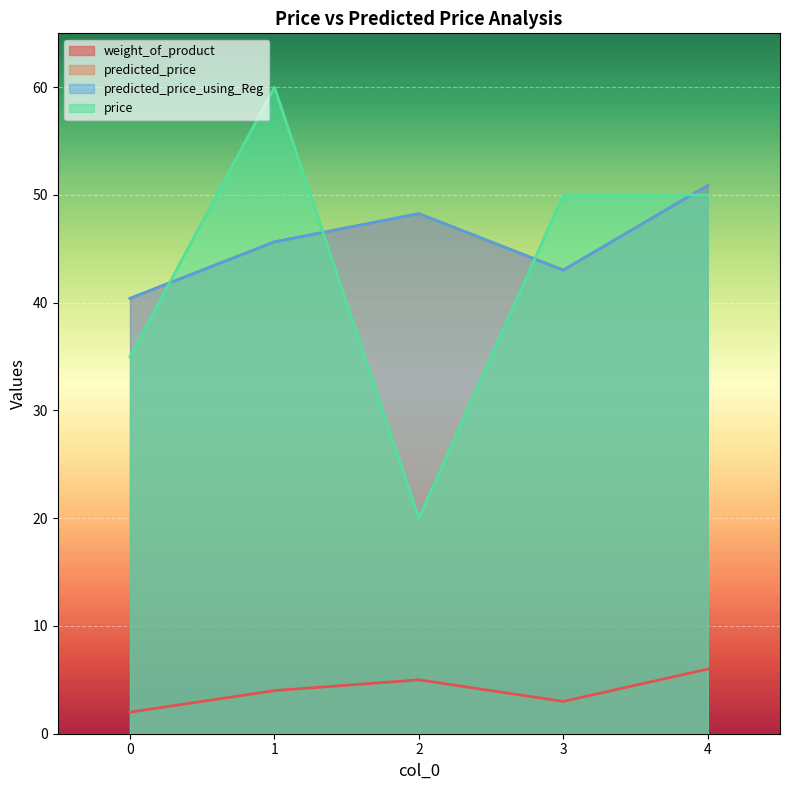

In weight_of_product, how many points are lower than both neighbors (excluding endpoints)?

1